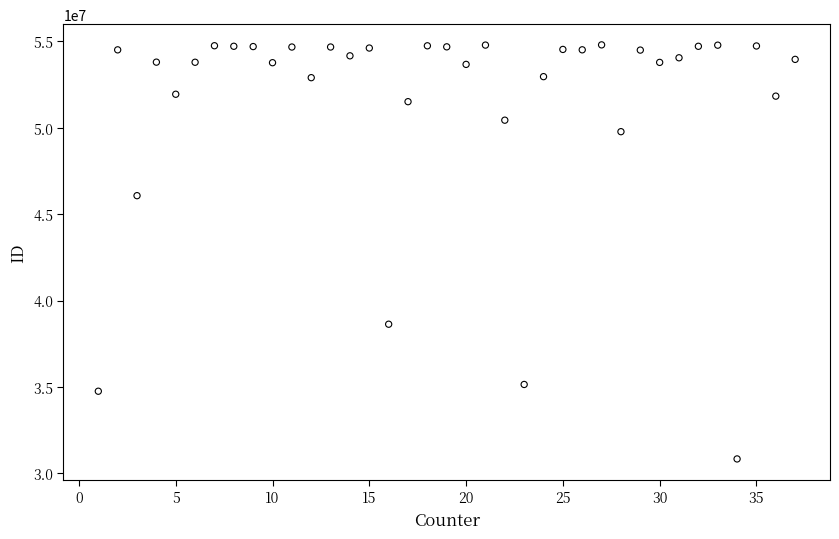

What Y value in the scatter plot is closest to 42814122?

46068762